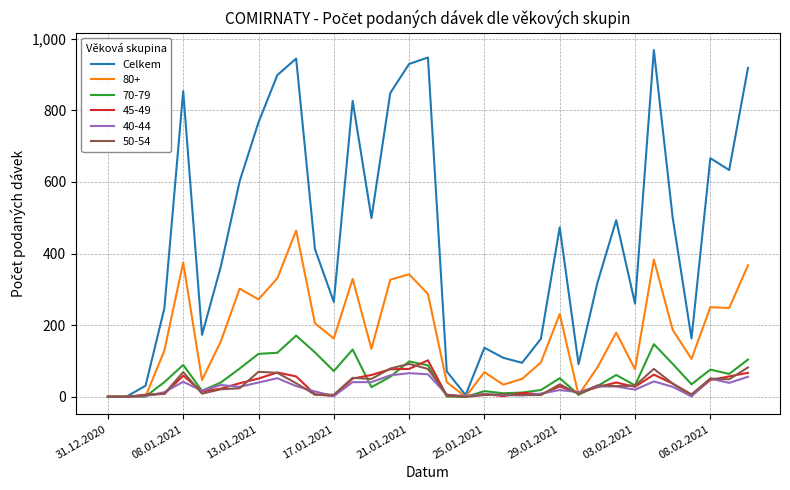

Which series has the largest range (max minus min)?

Celkem